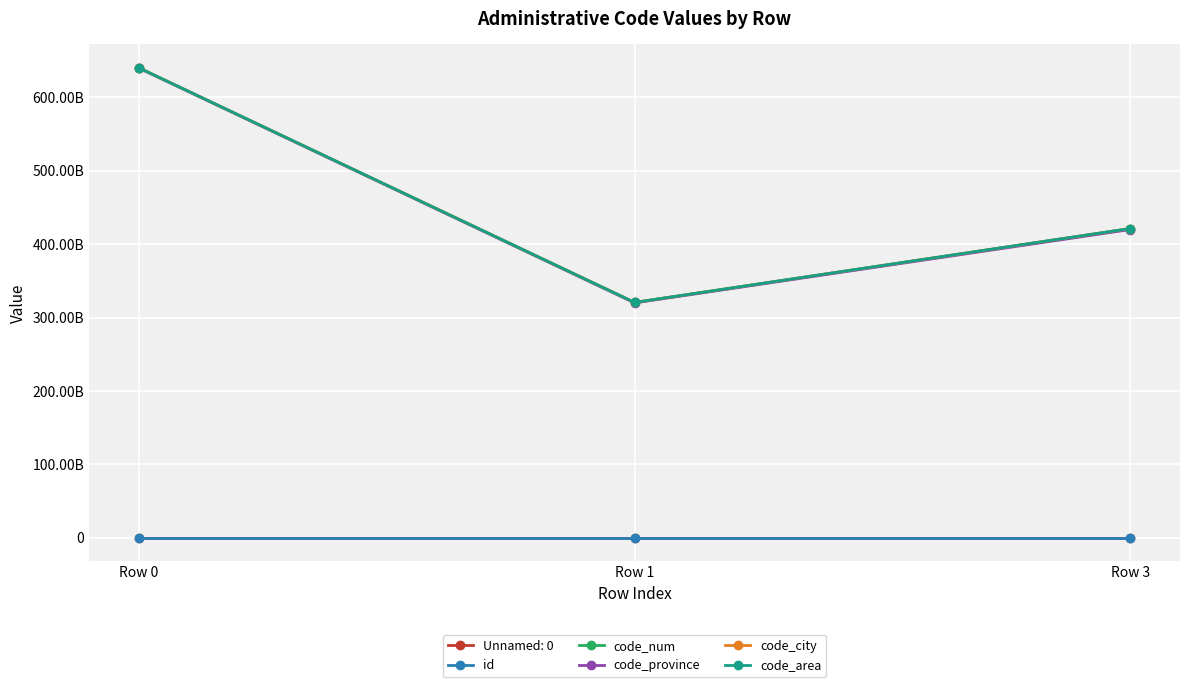

What is the difference between the code_province values at Row 3 and Row 1?

100000000000